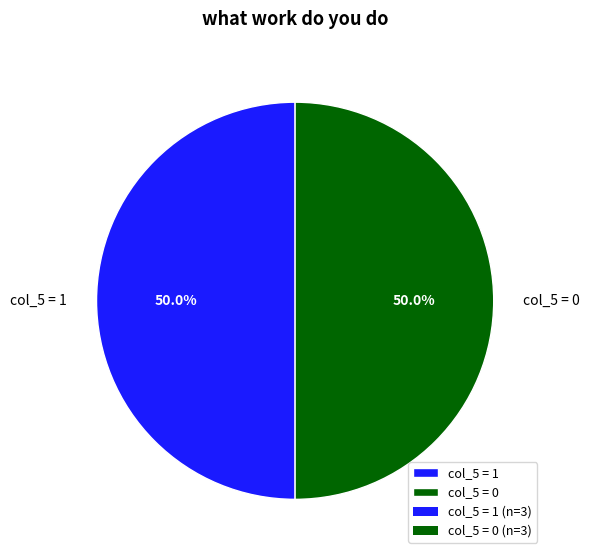

What is the ratio of the value at col_5 = 0 to the value at col_5 = 1?

1.0